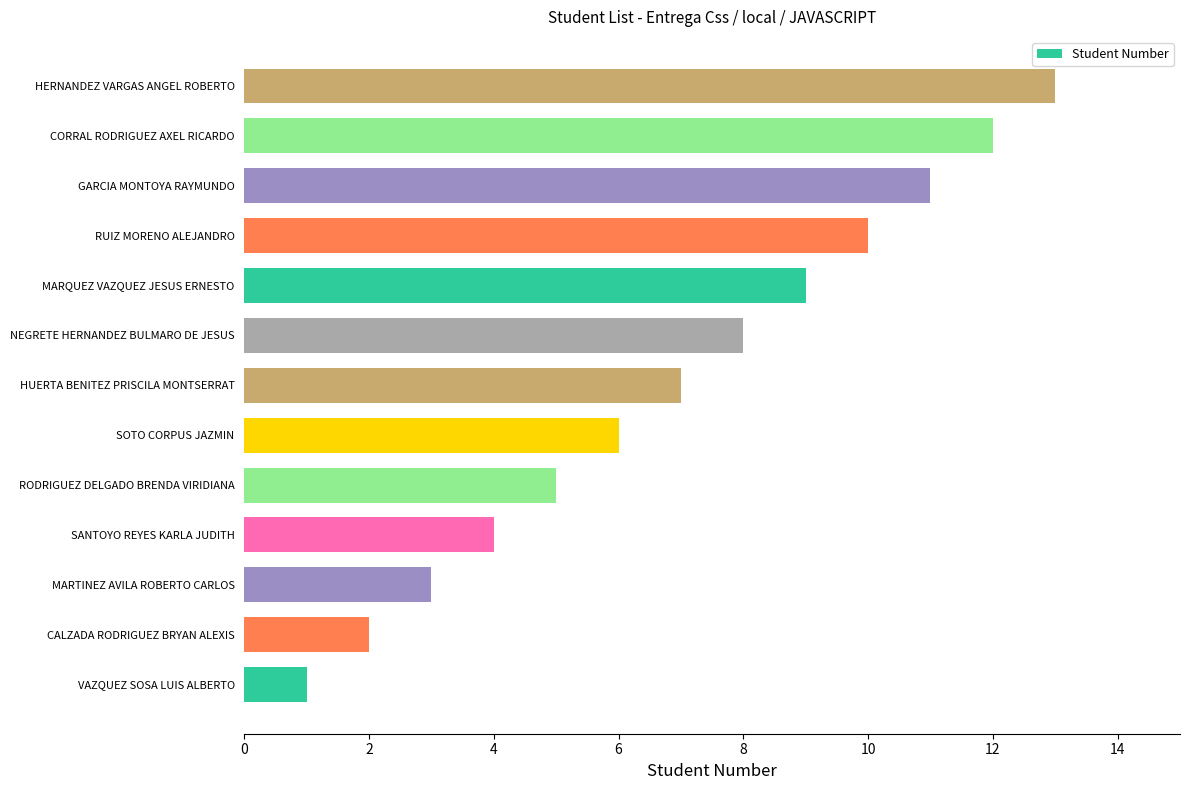

The chart shows a value of 13 at NEGRETE HERNANDEZ BULMARO DE JESUS. True or false?

False